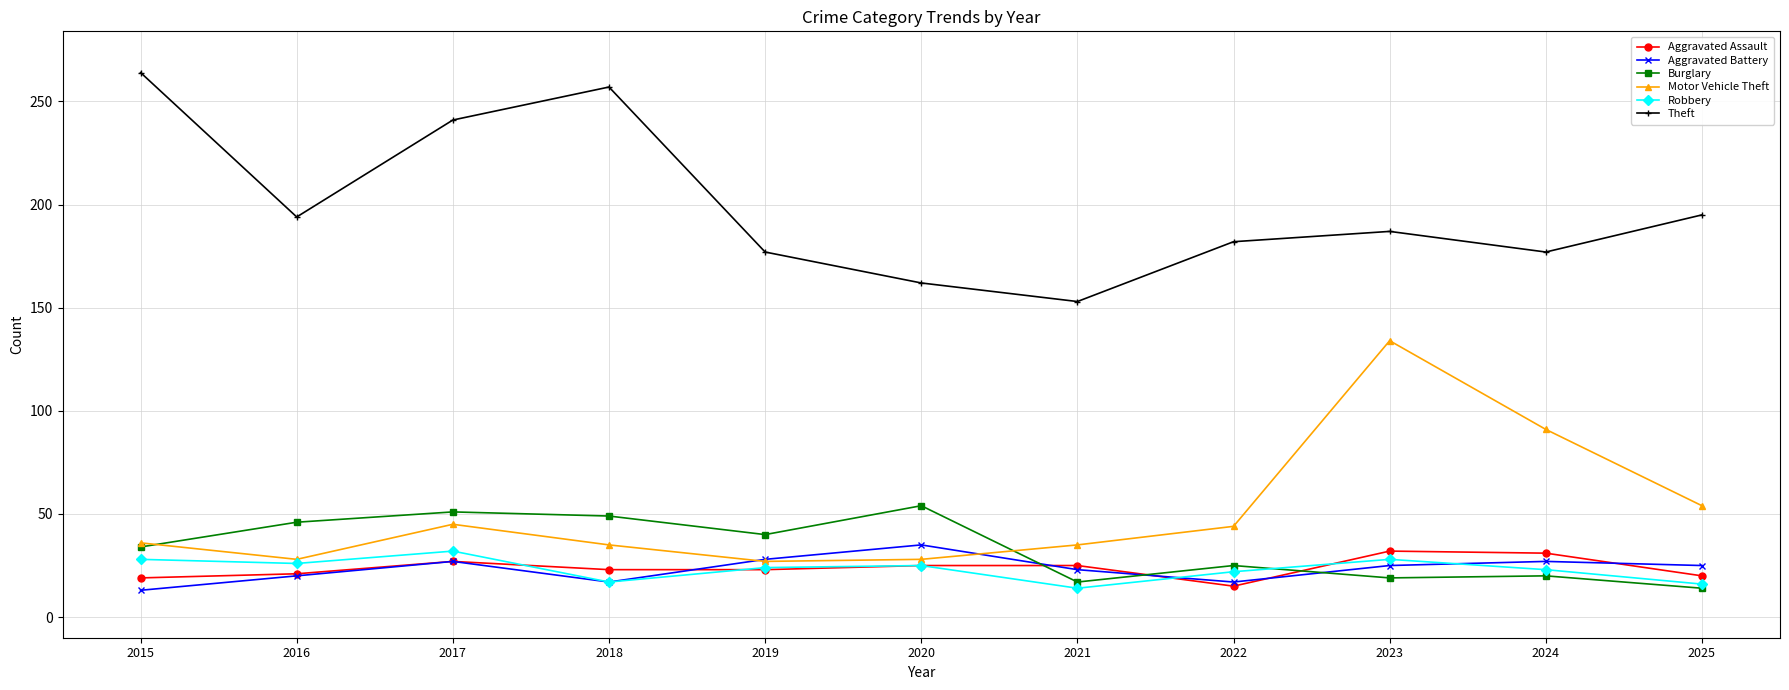

Between 2023 and 2024, which series saw the biggest shift?

Motor Vehicle Theft